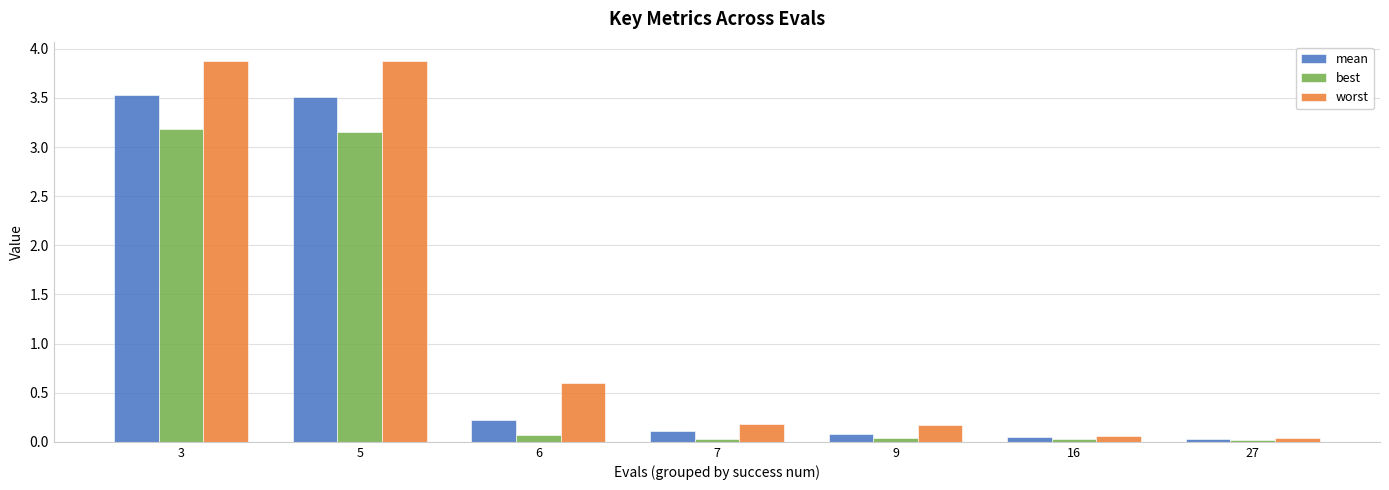

The value of best at 3 is 4.2. True or false?

False